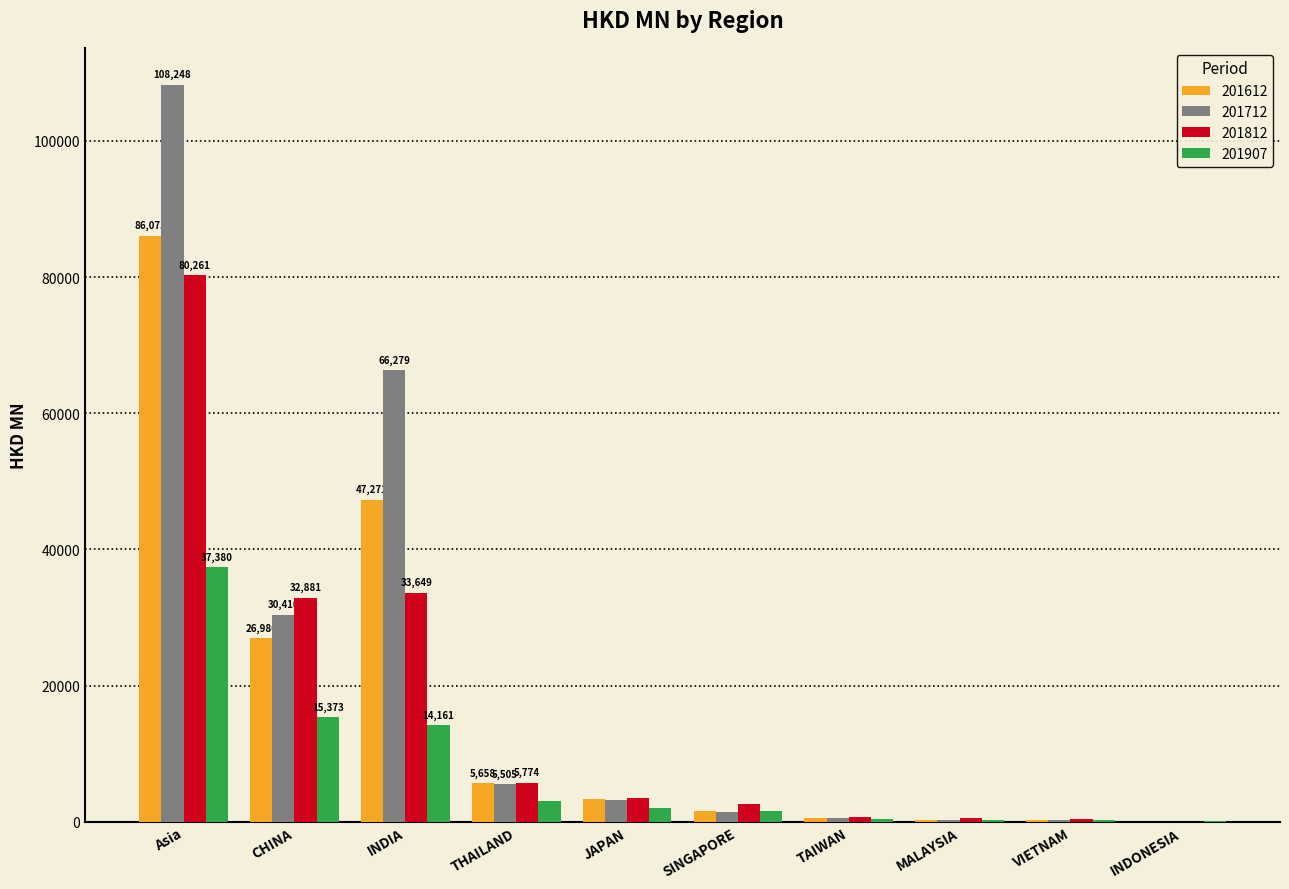

Which label corresponds to the largest value in the chart?

Asia